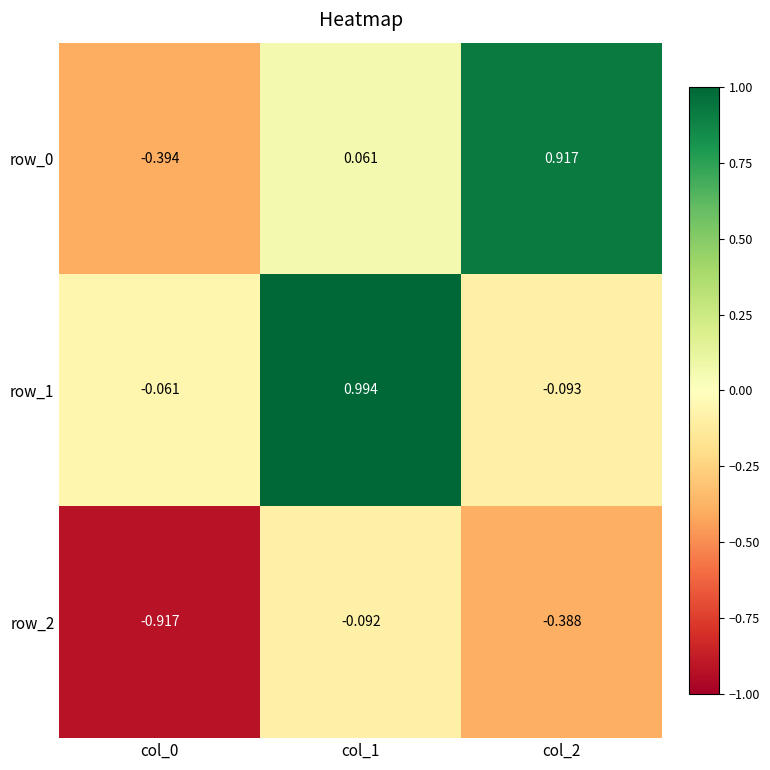

What is the total value across all series at col_0?

-1.4